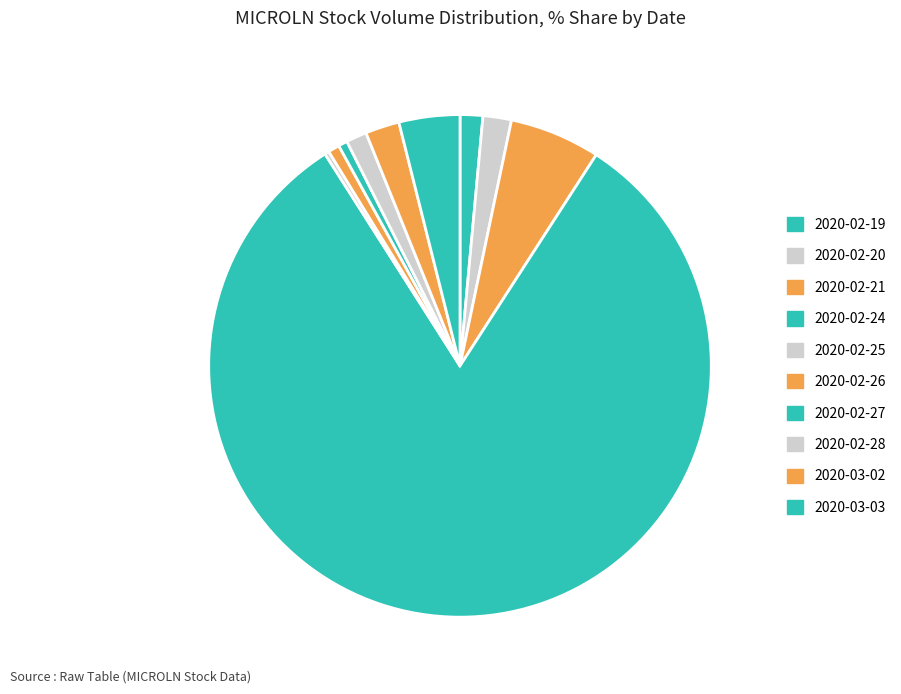

Which category accounts for the majority?

2020-02-24